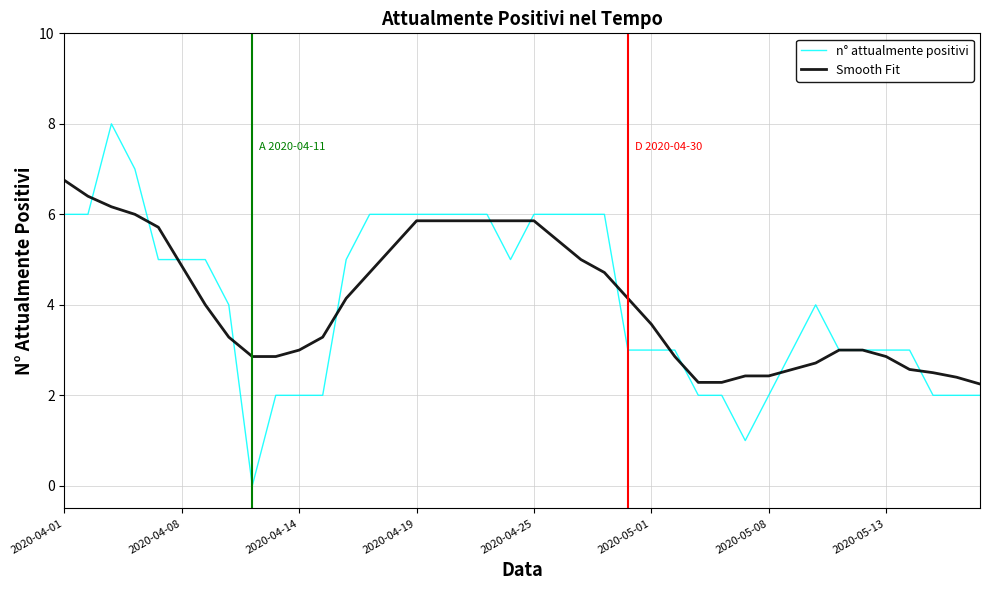

List the series in order of their peak value, lowest first.

Smooth Fit, n° attualmente positivi